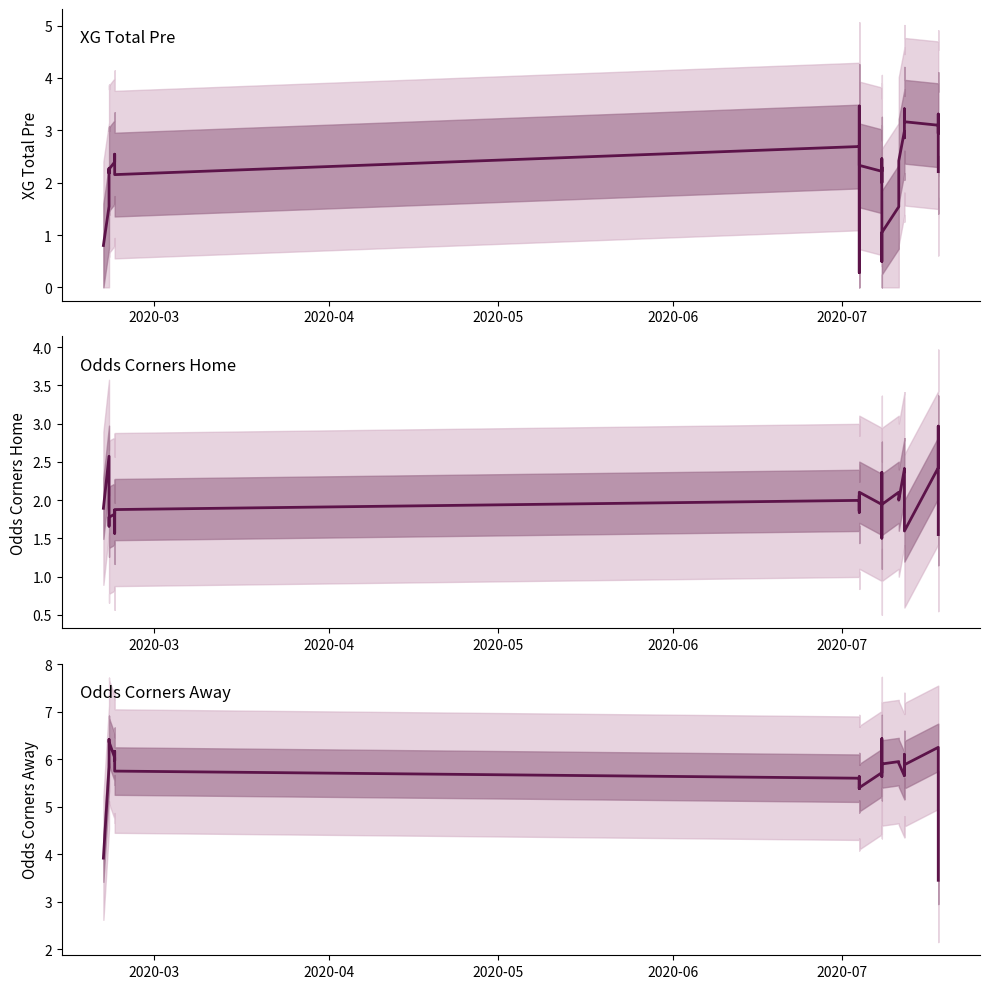

True or false: Odds Corners Away and XG Total Pre intersect in this chart.

False